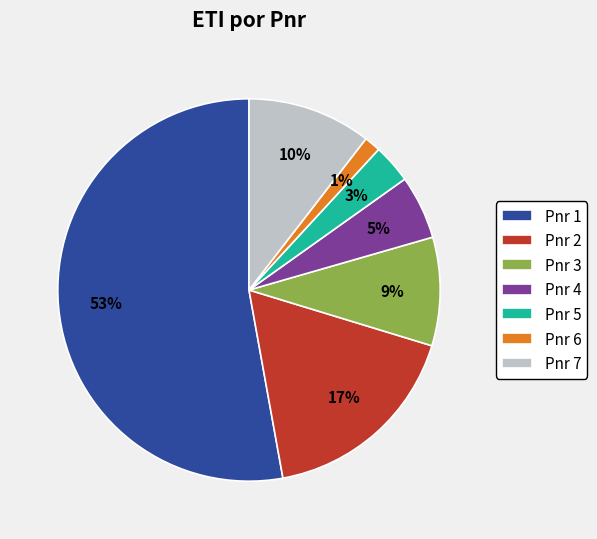

Is the sum of Pnr 4 and Pnr 1 greater than half?

Yes